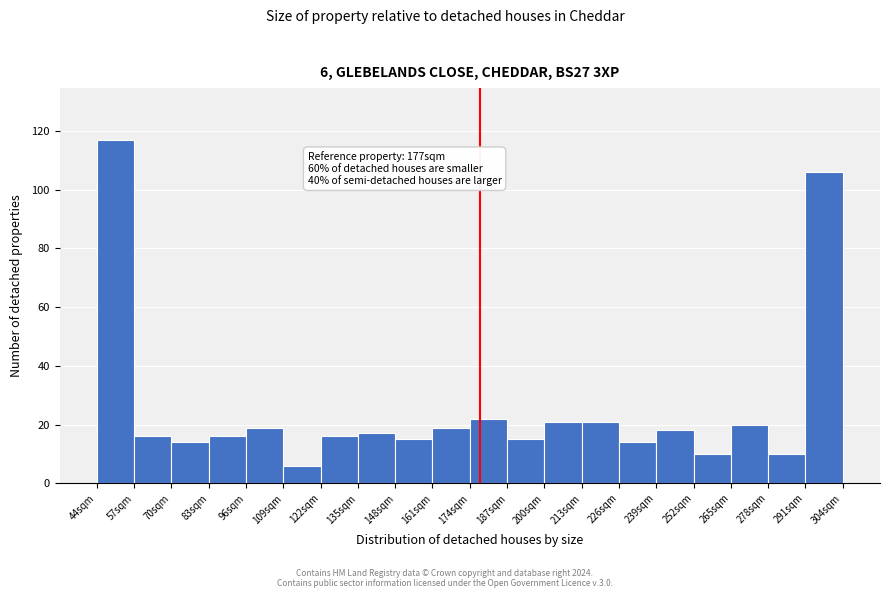

Which range on the x-axis has the tallest bar?

44 to 57